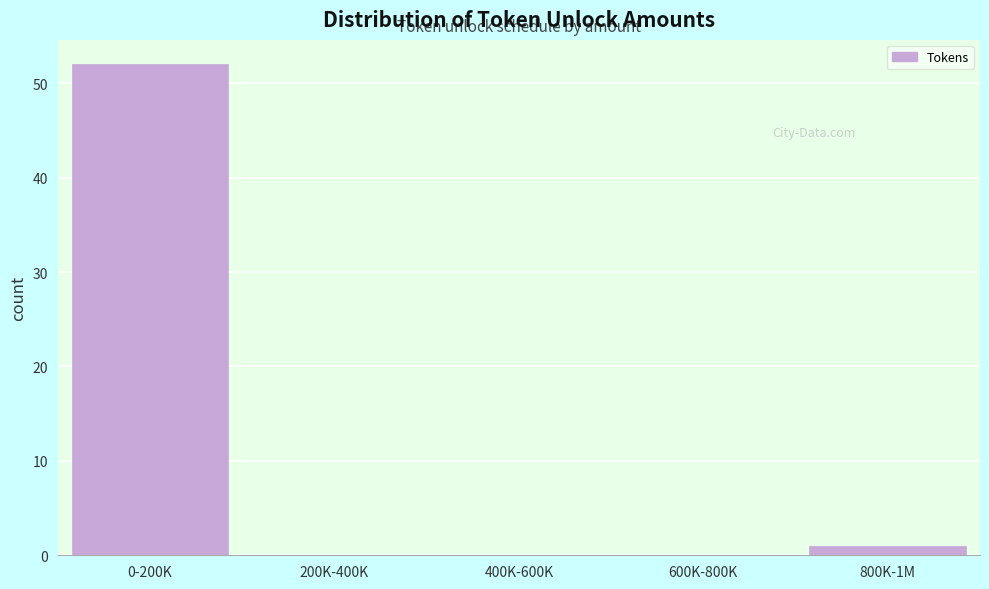

Reading left to right, transcribe all the data shown in this chart.

0-200K=52	200K-400K=0	400K-600K=0	600K-800K=0	800K-1M=1